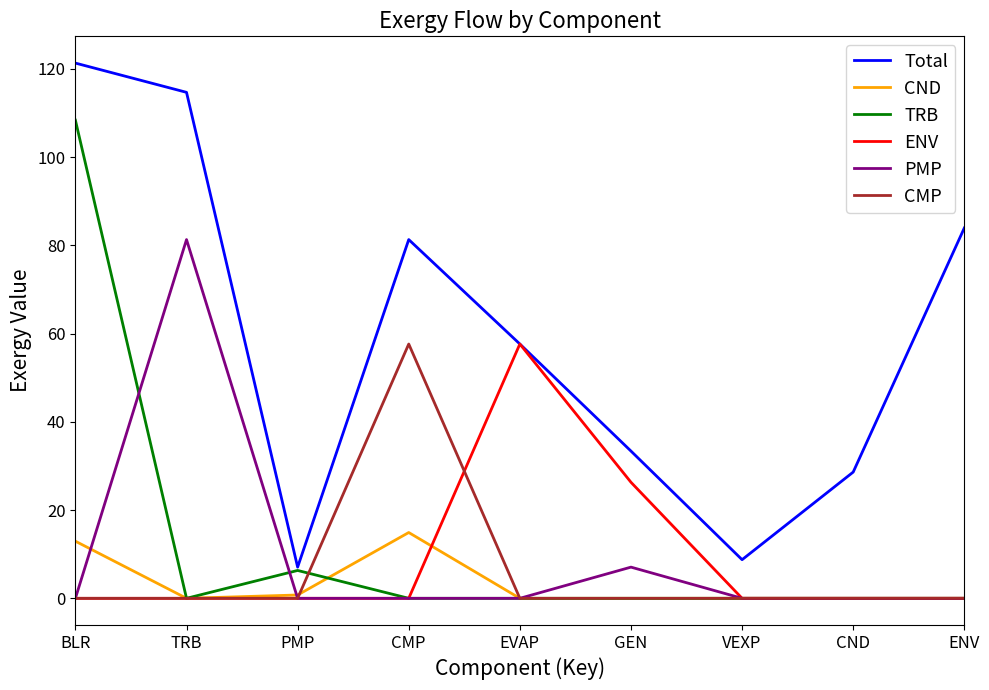

Which series changed the most between CMP and ENV?

CMP